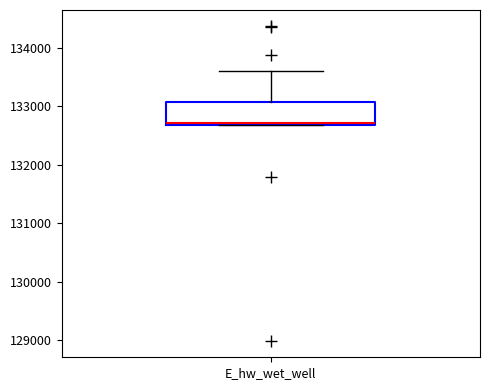

Read this box plot against the y-axis: the position of the median line, the range covered by the box, and the ends of both whiskers. The values are not printed on the chart, so give them approximately, as read against the axis.

median 132700, box 132700 to 133100, whiskers 132700 to 133600